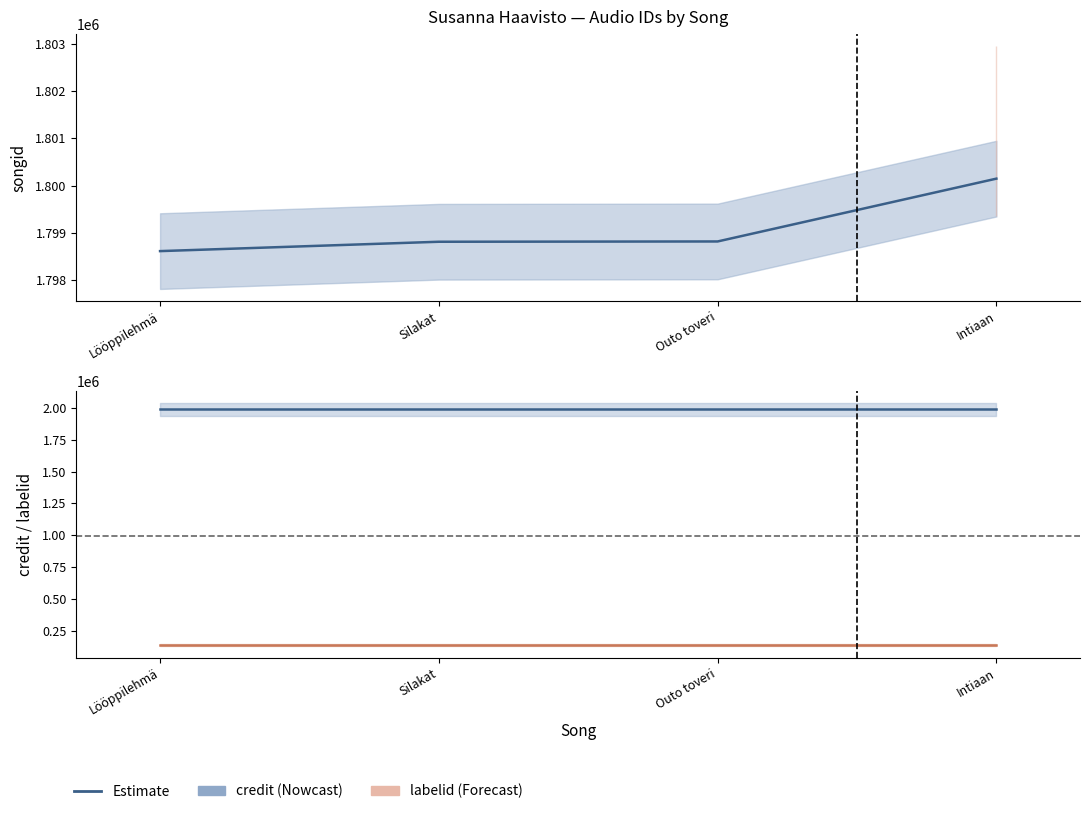

True or false: labelid and songid intersect in this chart.

False